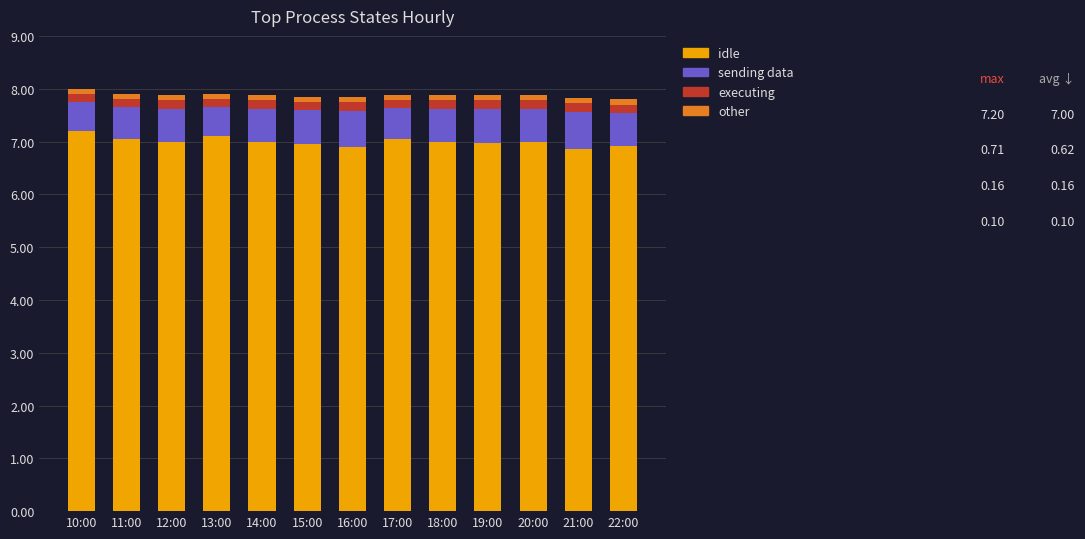

What is the sum of all idle values?

91.0